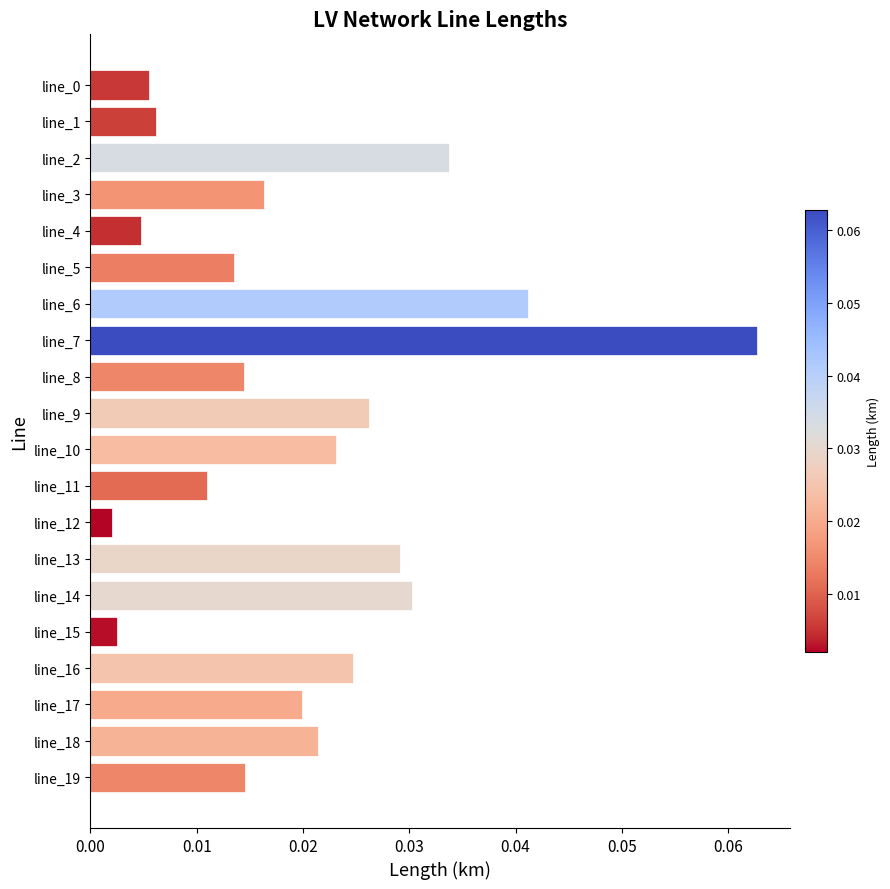

What is the sum of all values?

0.4